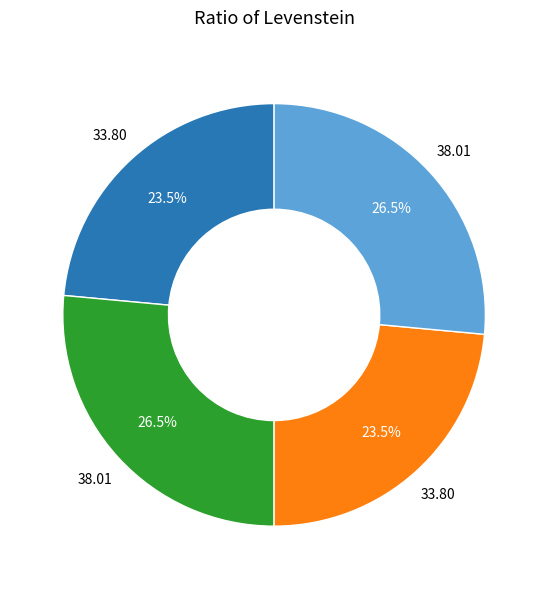

To the nearest percent, what is the difference between the largest and smallest slice percentages?

3%